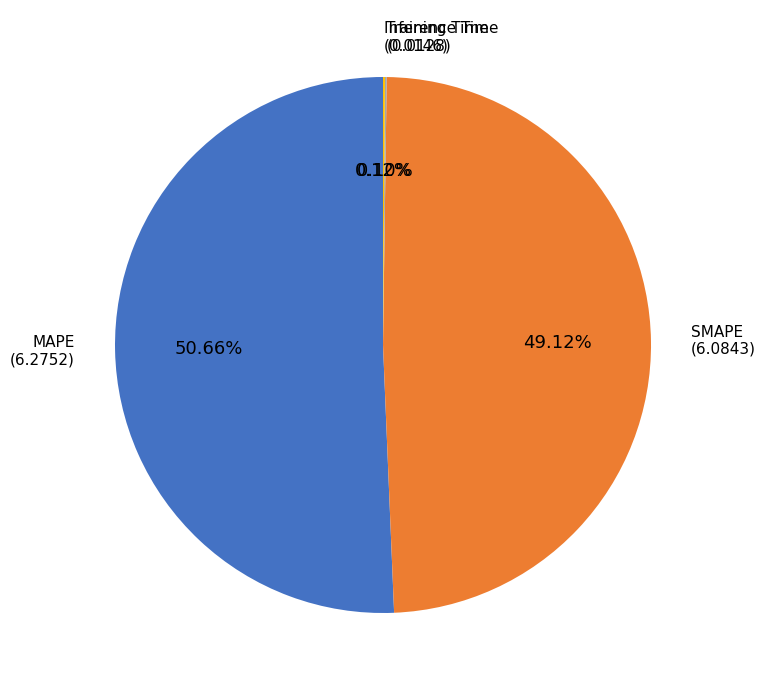

Does any single category account for the majority?

Yes